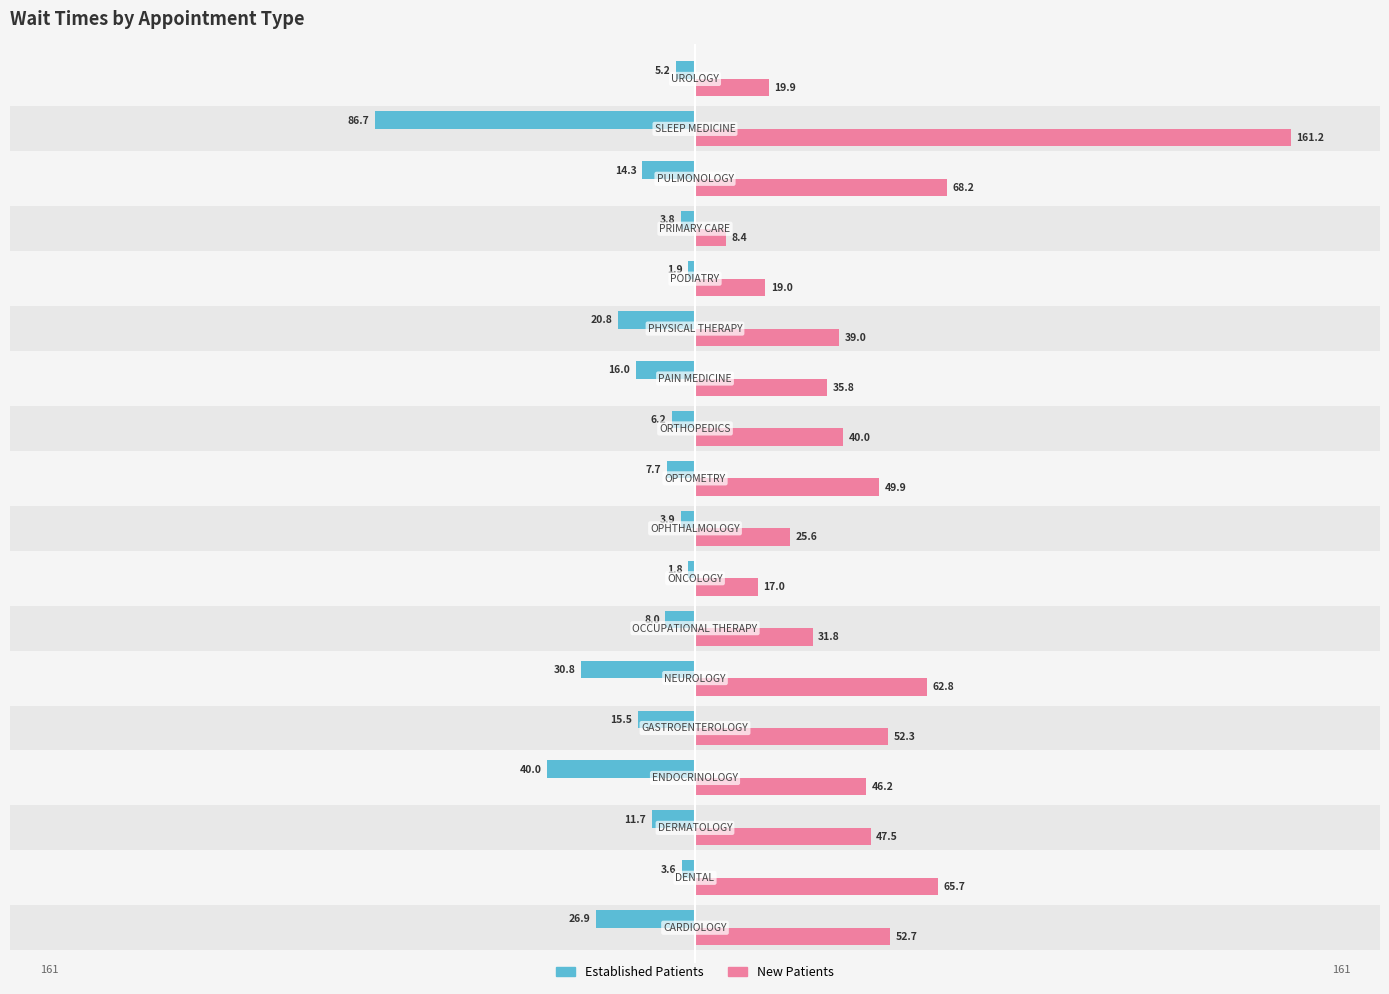

Rank the series by their average value, from lowest to highest.

EstablishedPatients, NewPatients